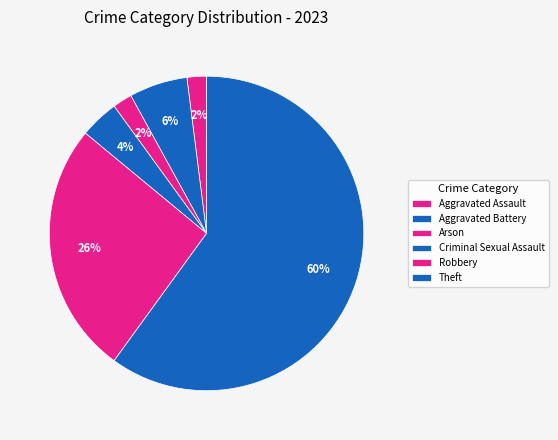

How many segments does this pie chart have?

6